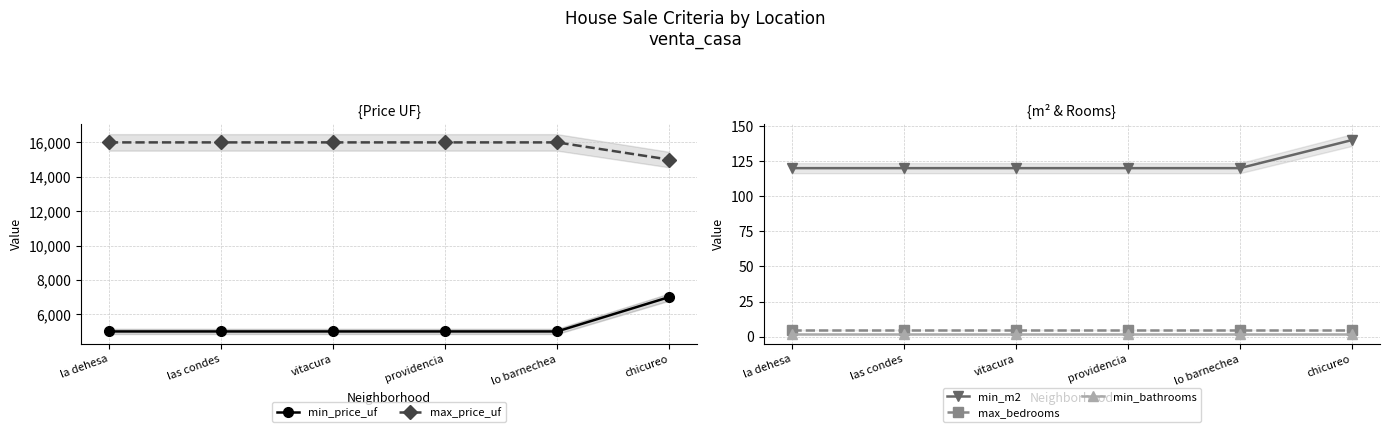

True or false: min_bathrooms and min_price_uf cross at least once.

False